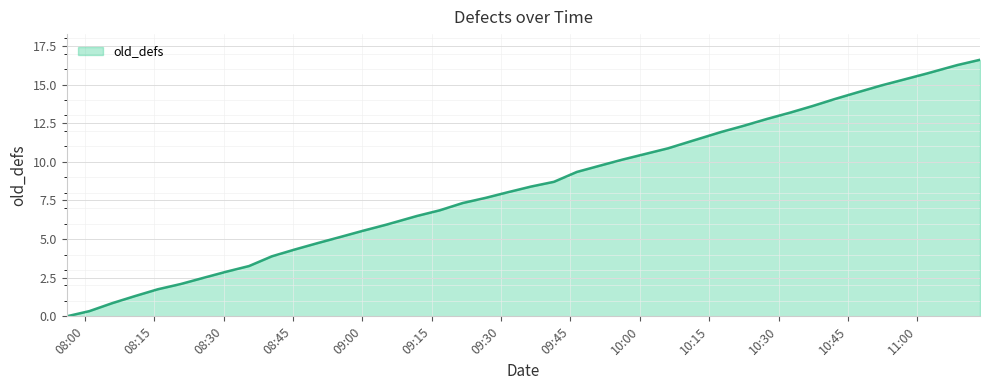

How many values are above zero?

39